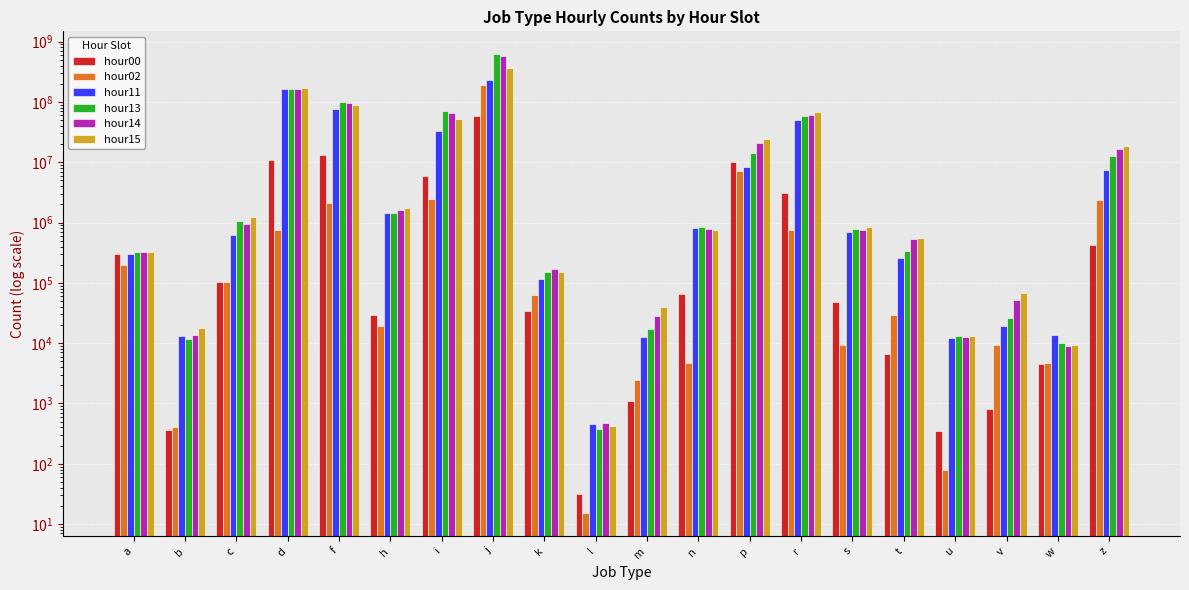

At which category is the sum across all series the highest?

j